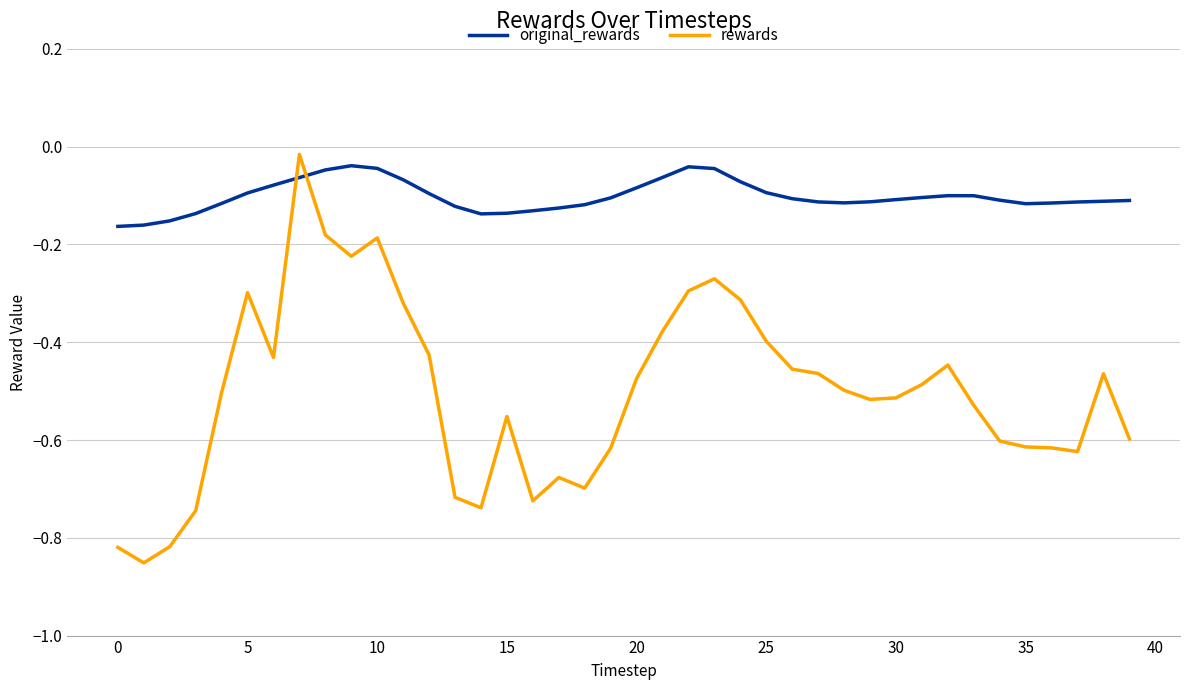

After their last crossing, which series has the higher values: original_rewards or rewards?

original_rewards